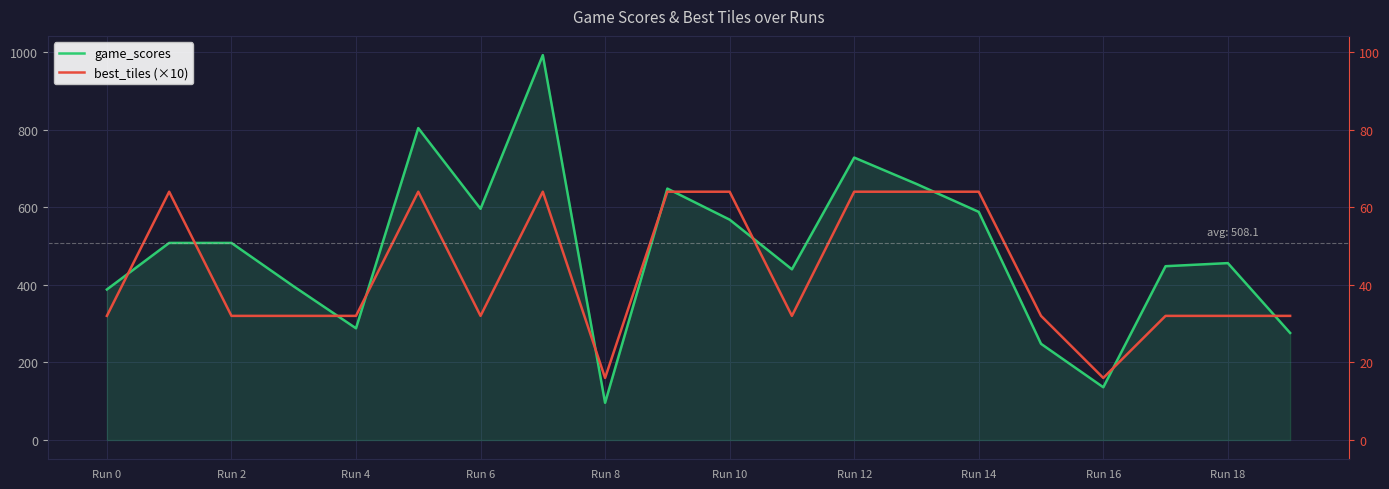

How many values in the best_tiles (×10) series exceed 320?

8